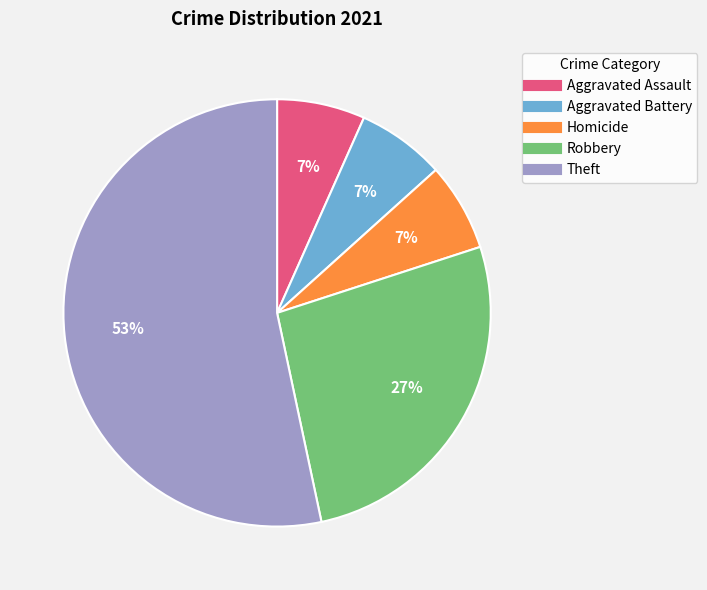

To the nearest percent, what portion does Homicide represent?

7%